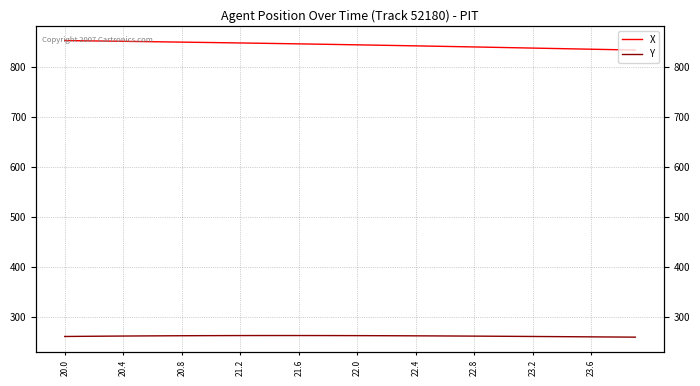

Which series changed the most between 22.4 and 31?

X